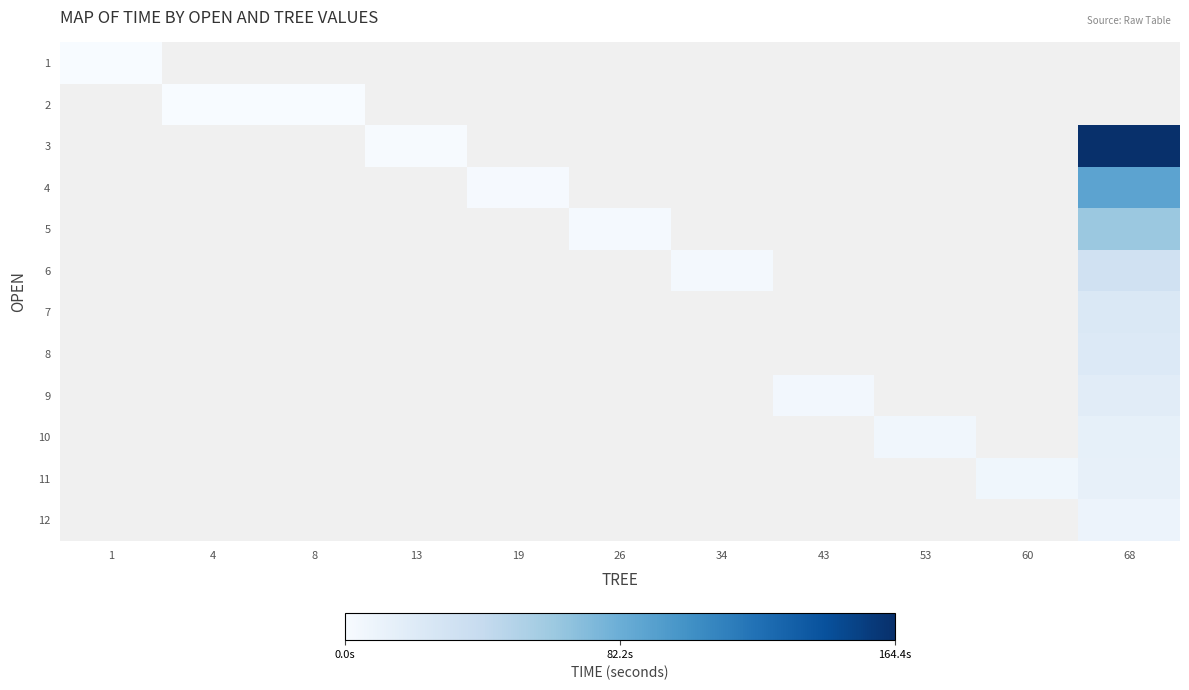

How many positive values does the 10 series have?

2